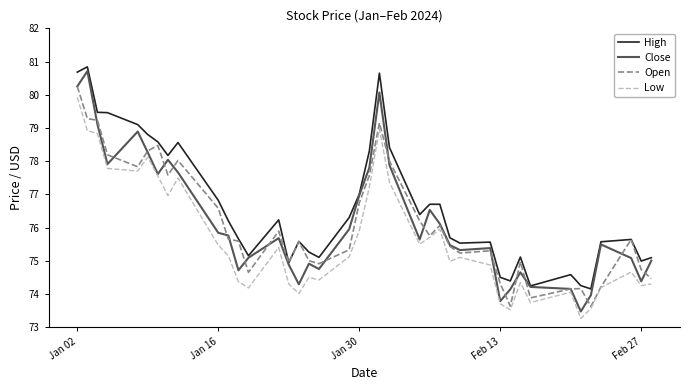

True or false: High and Low intersect in this chart.

False